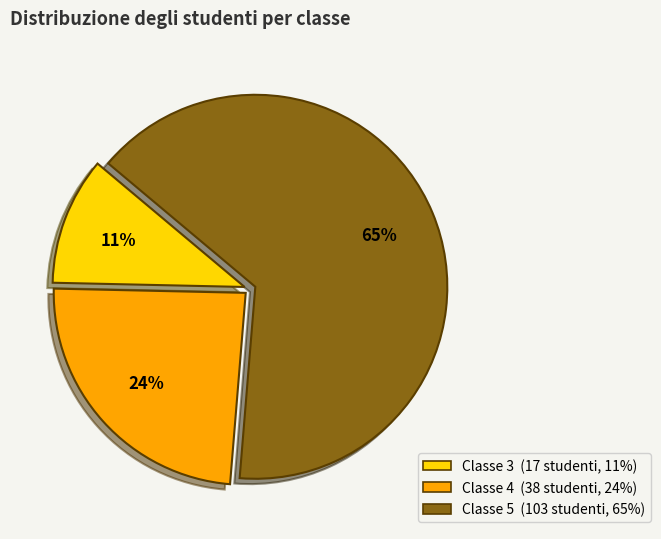

How many slices are in this pie chart?

3